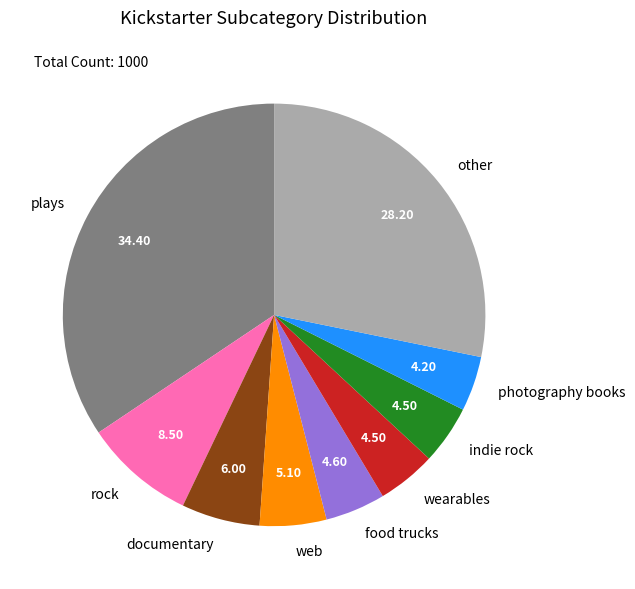

Does wearables represent more than half of the total?

No